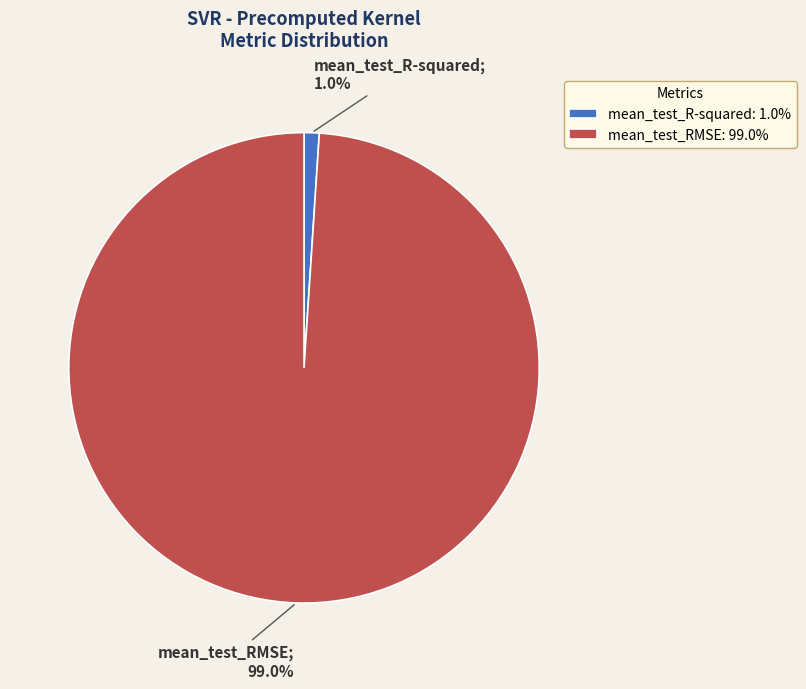

Which category accounts for the majority?

mean_test_RMSE